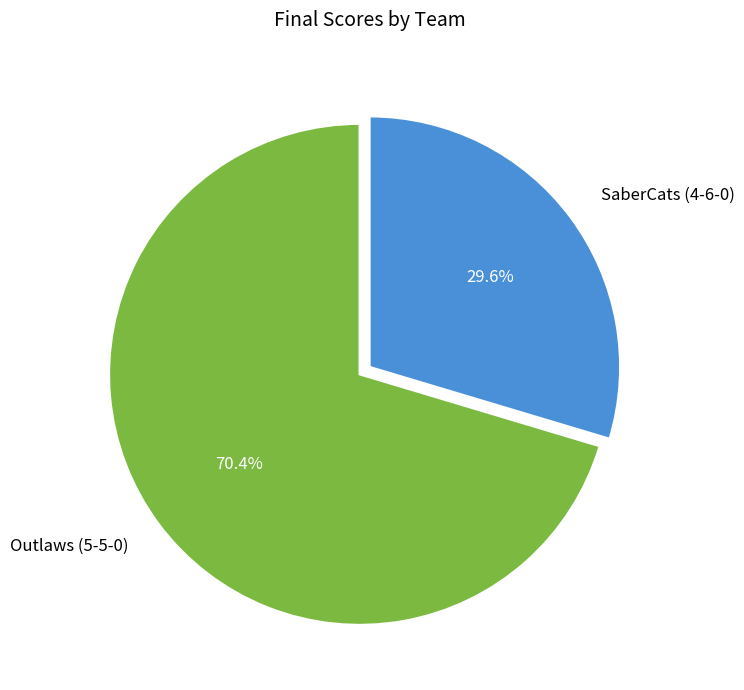

To the nearest percent, what percentage of the pie is SaberCats (4-6-0)?

30%